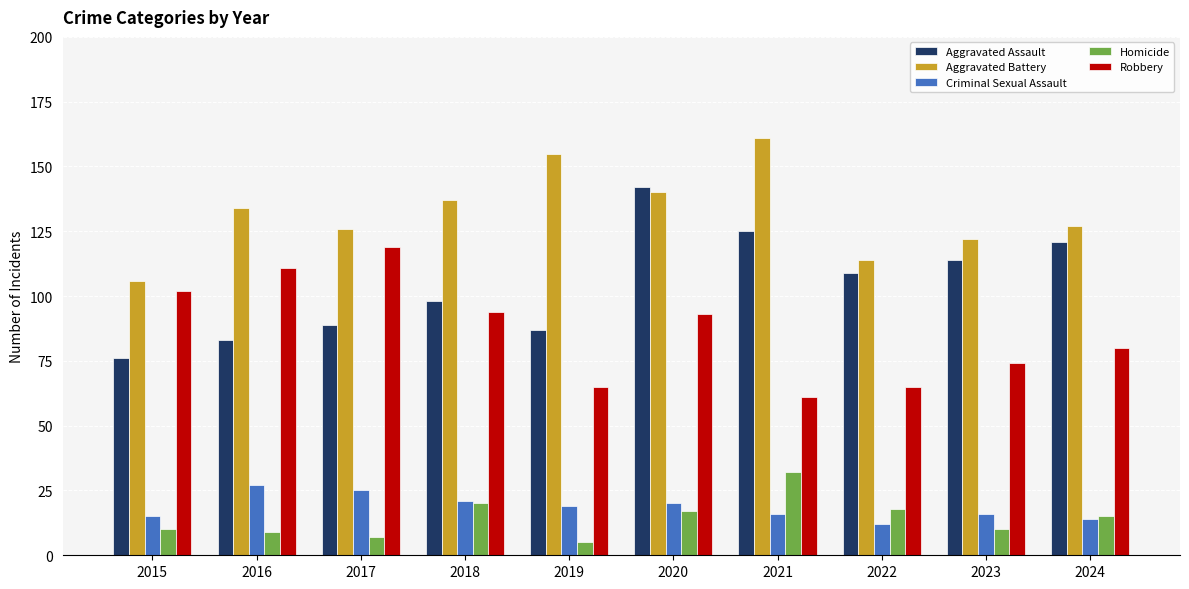

At how many categories does at least one series exceed 108?

9